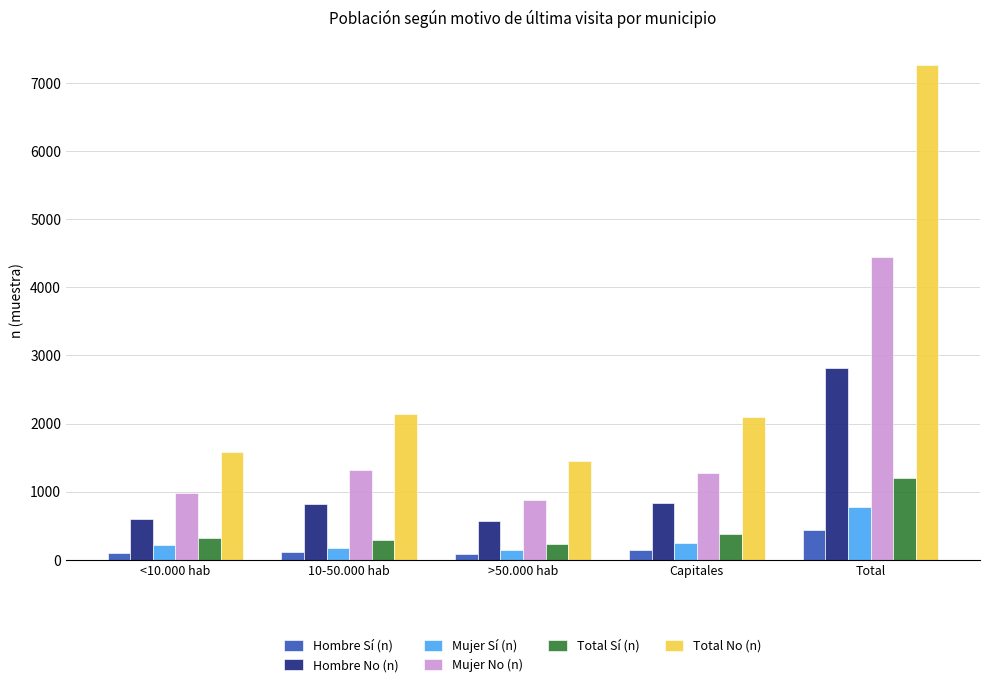

What is the label of the 1st bar from the right?

Total